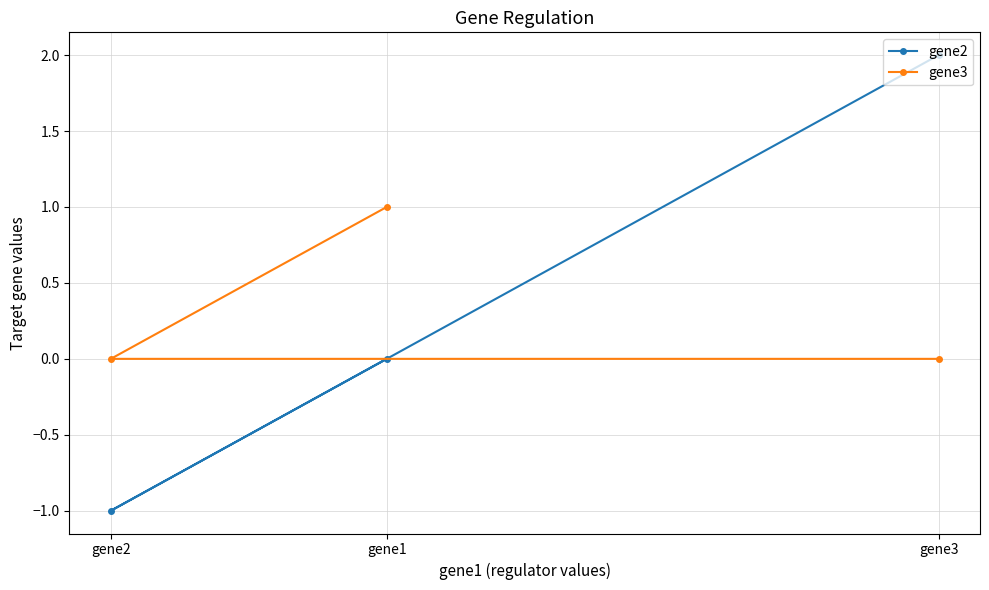

Reading left to right, extract all data points from this chart.

gene2: gene2=-1	gene1=0	gene3=2
gene3: gene2=0	gene1=1	gene3=0